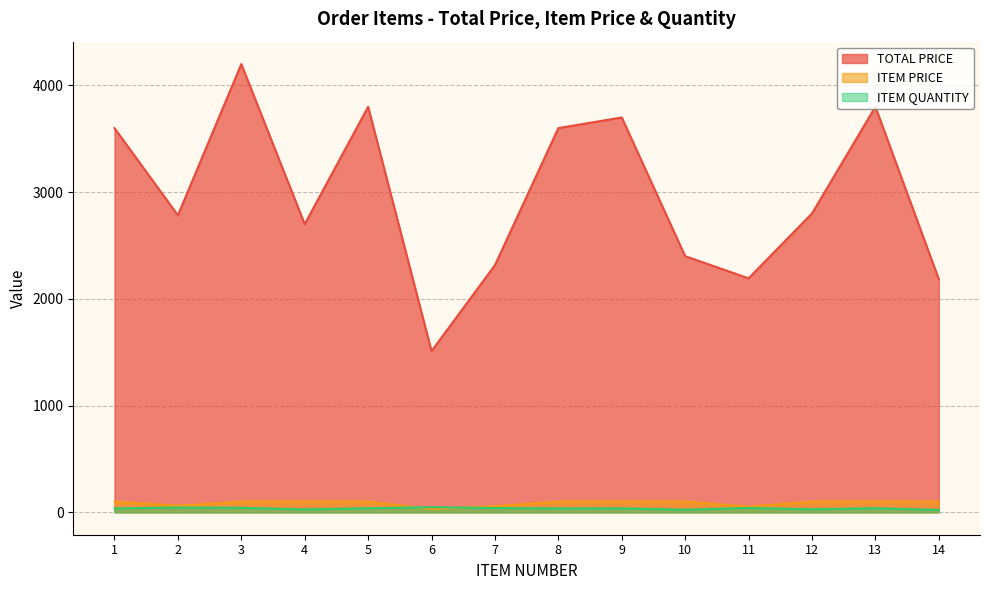

Which label corresponds to the largest value in the chart?

3